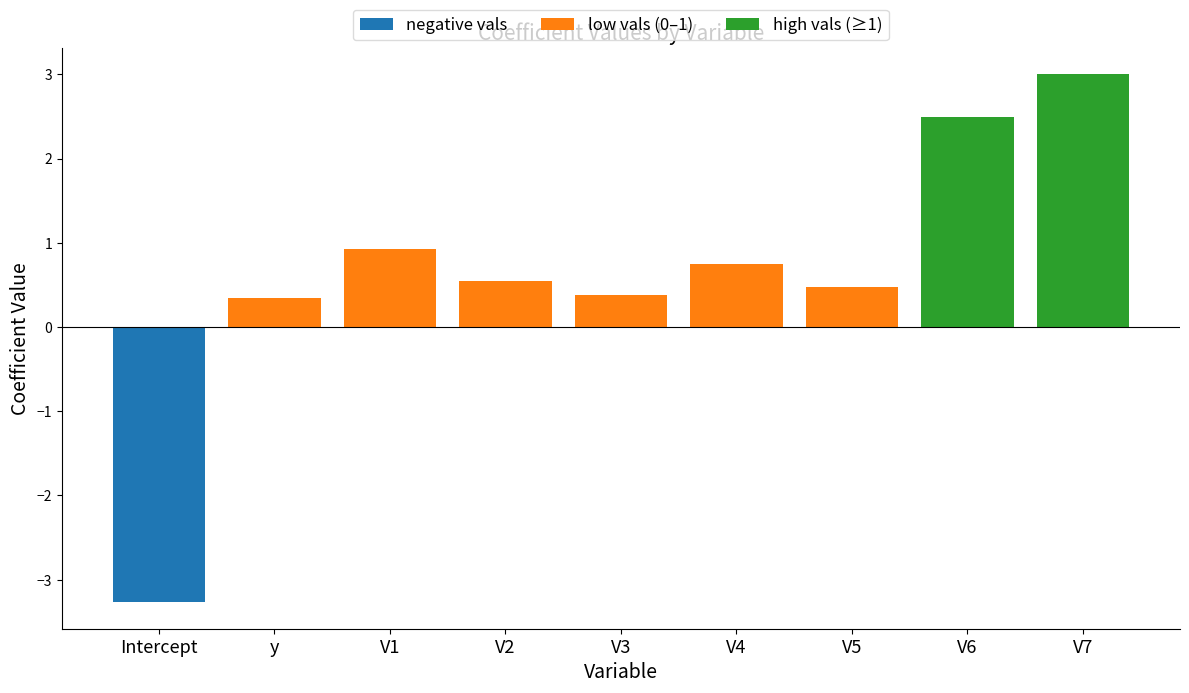

How many bars are there in each group?

3